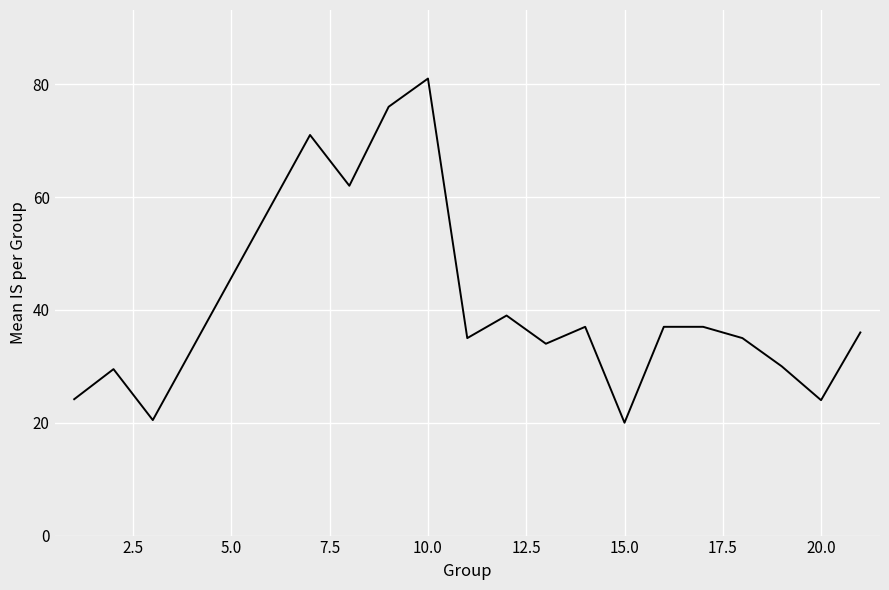

What is the greatest value displayed?

81.0